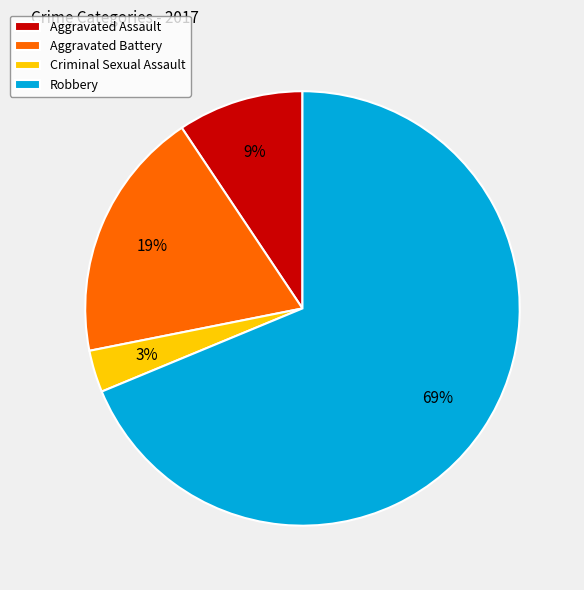

Which category has the biggest portion of the pie?

Robbery